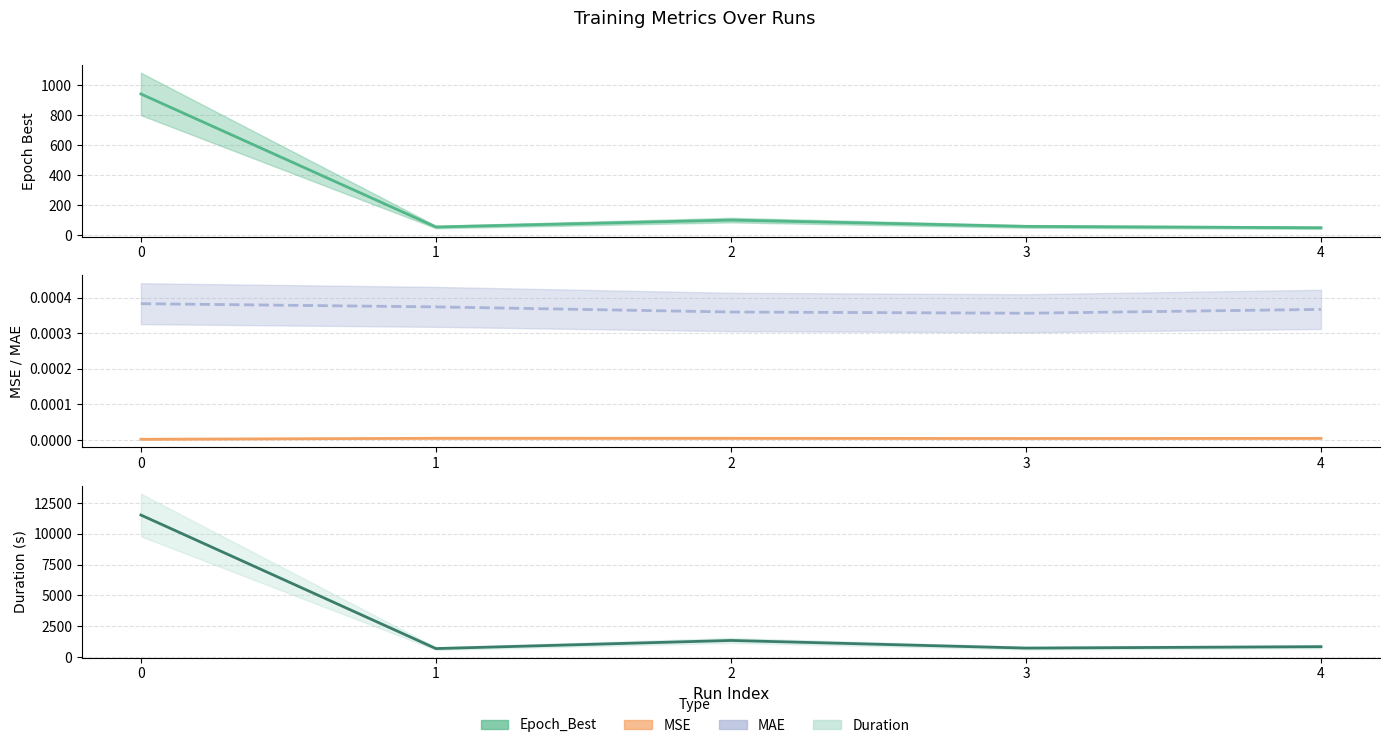

Between 1 and 2, which series saw the biggest shift?

Duration_line